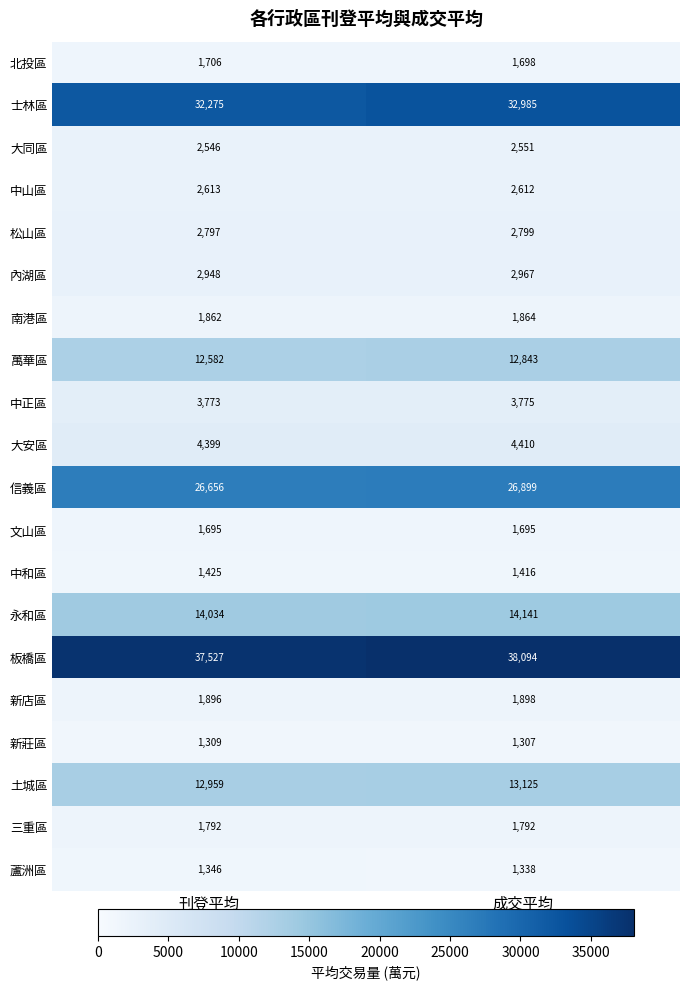

What is the sum of the 板橋區 values at 刊登平均 and 成交平均?

75621